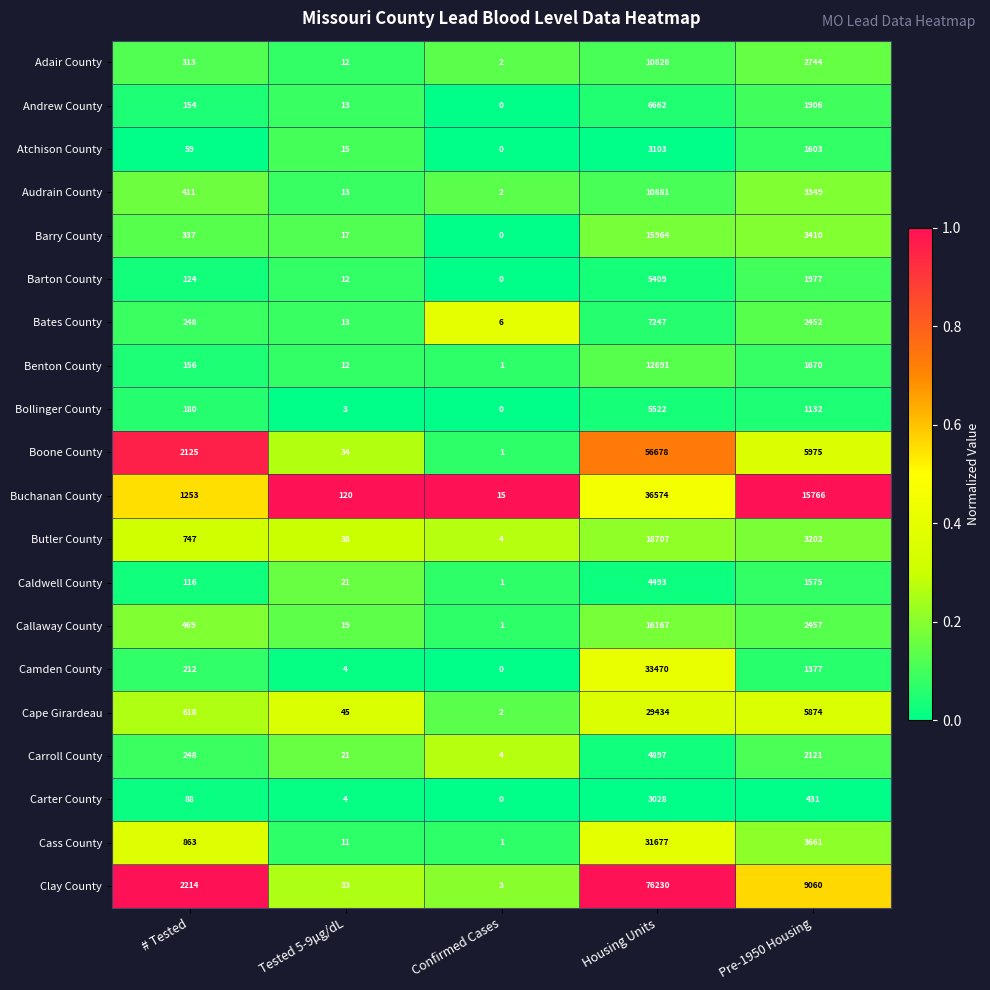

Is it true that Andrew County equals 3349 at Housing Units?

False